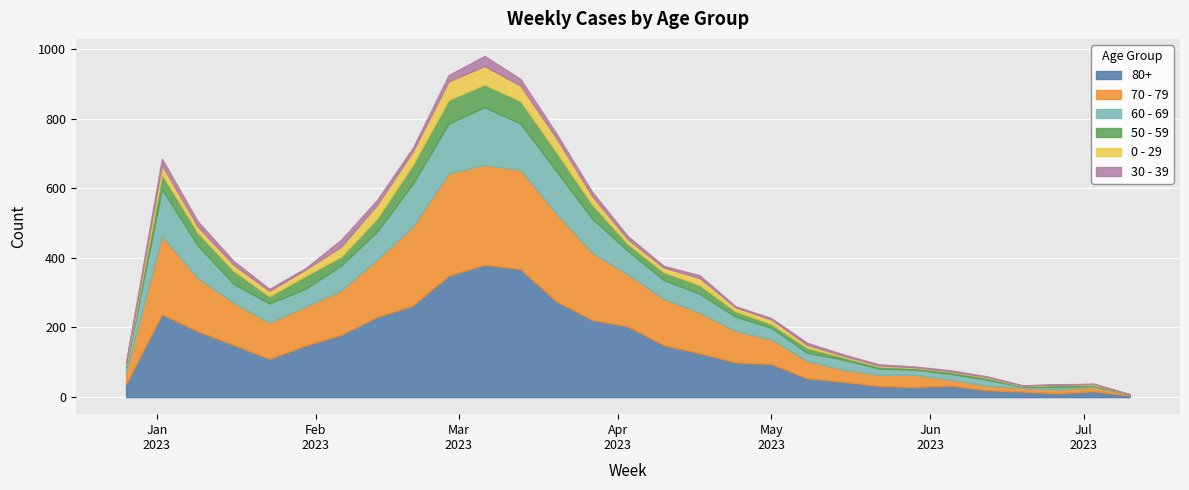

What is the total value across all series at 2023-04-03?

462